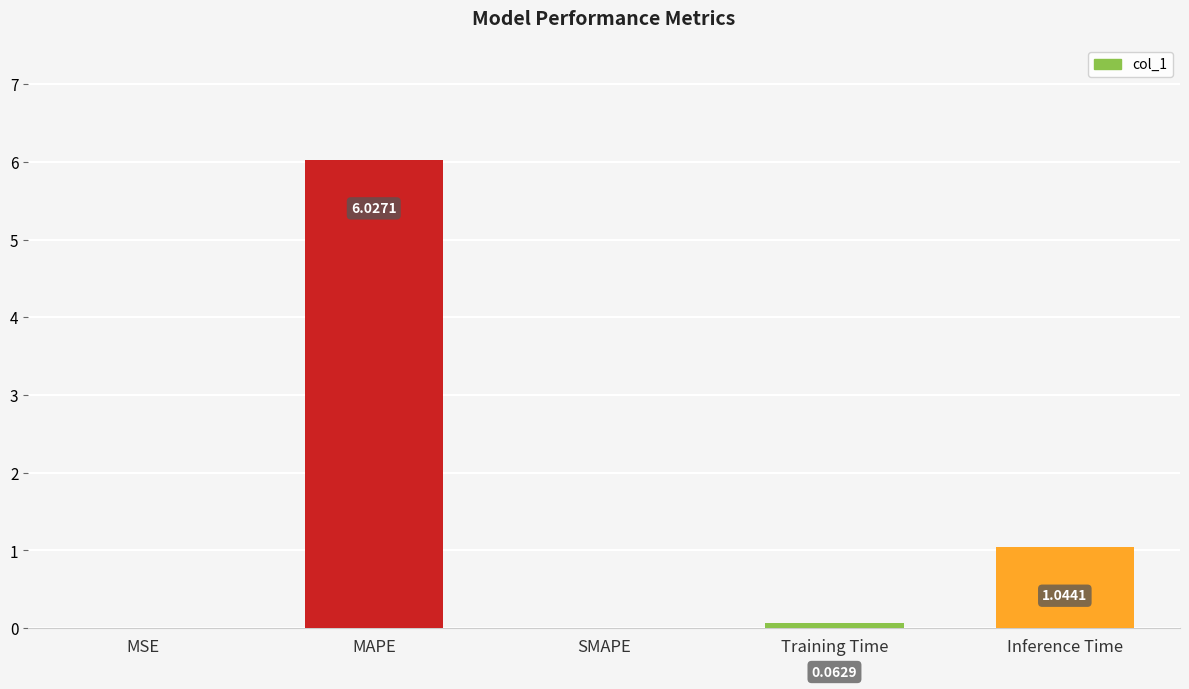

What is the sum of the values at Training Time and Inference Time?

1.1